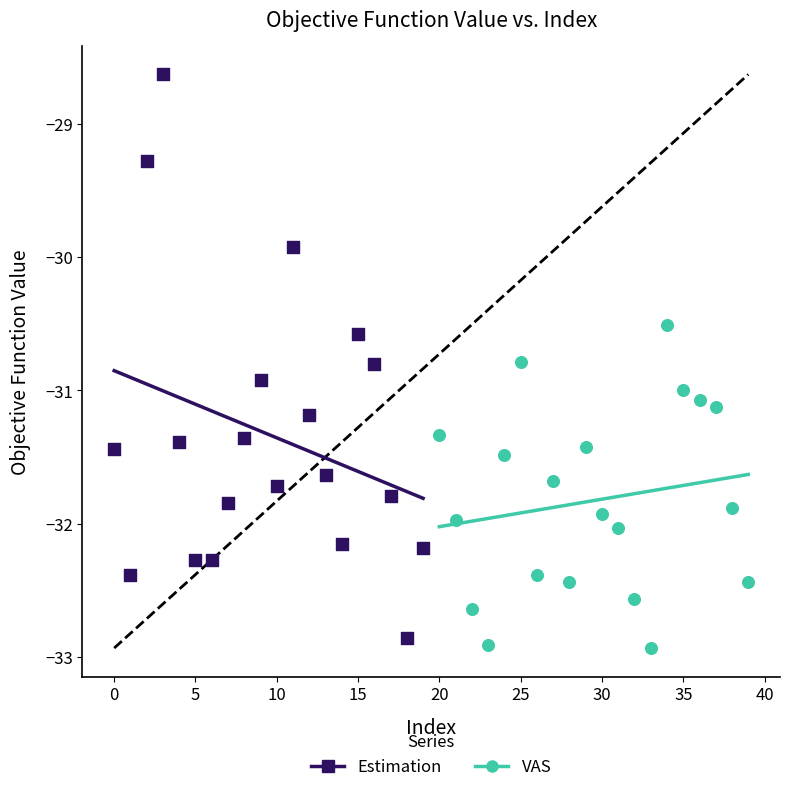

Which series reaches the maximum Y coordinate?

Estimation